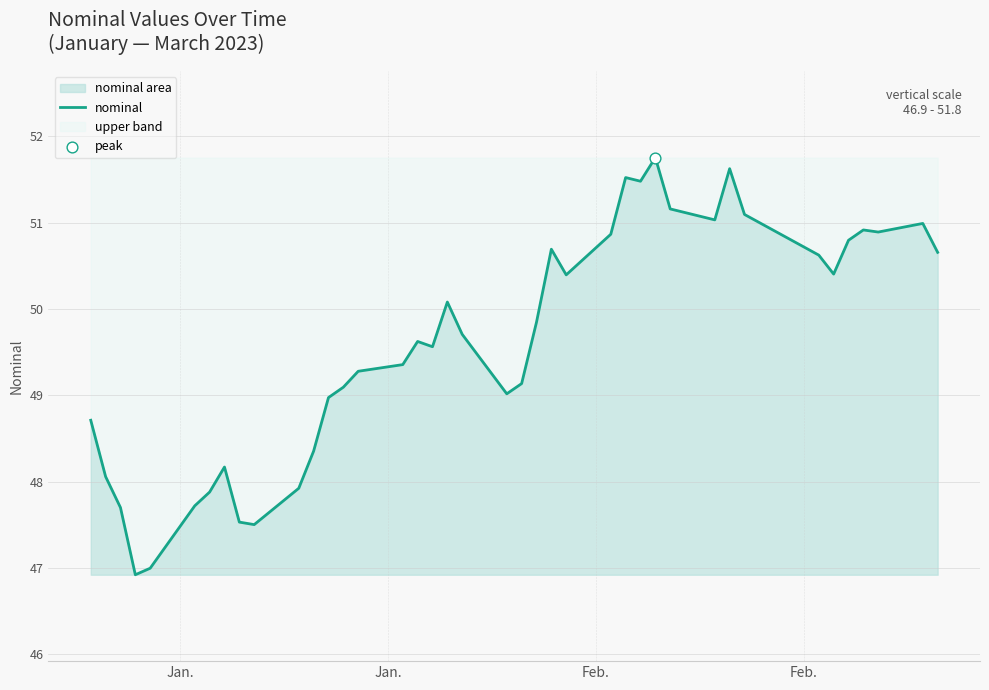

What is the minimum value shown in the chart?

46.9